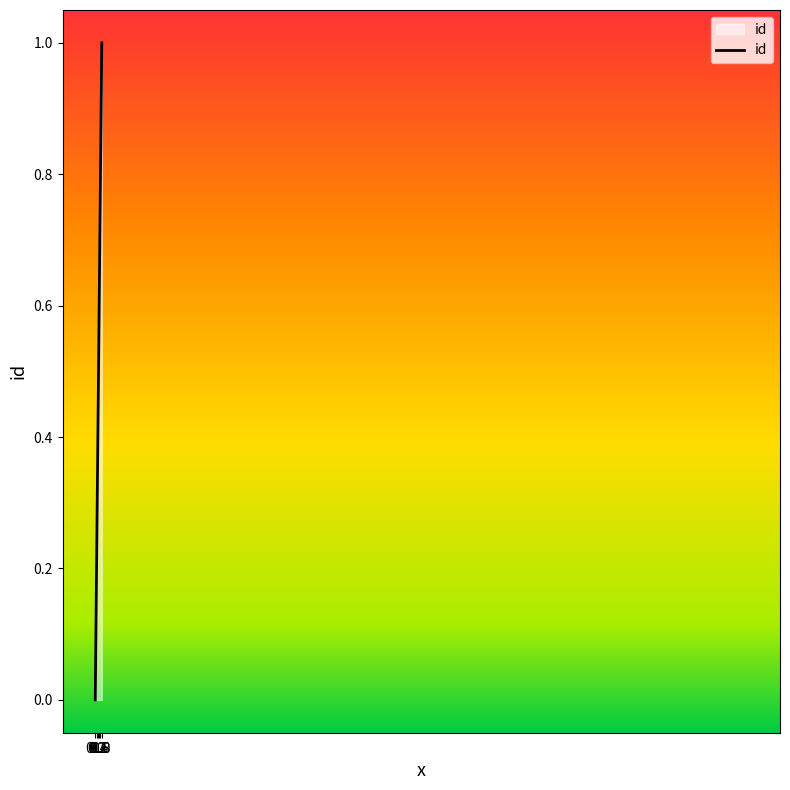

What is the sum of all values?

1.5